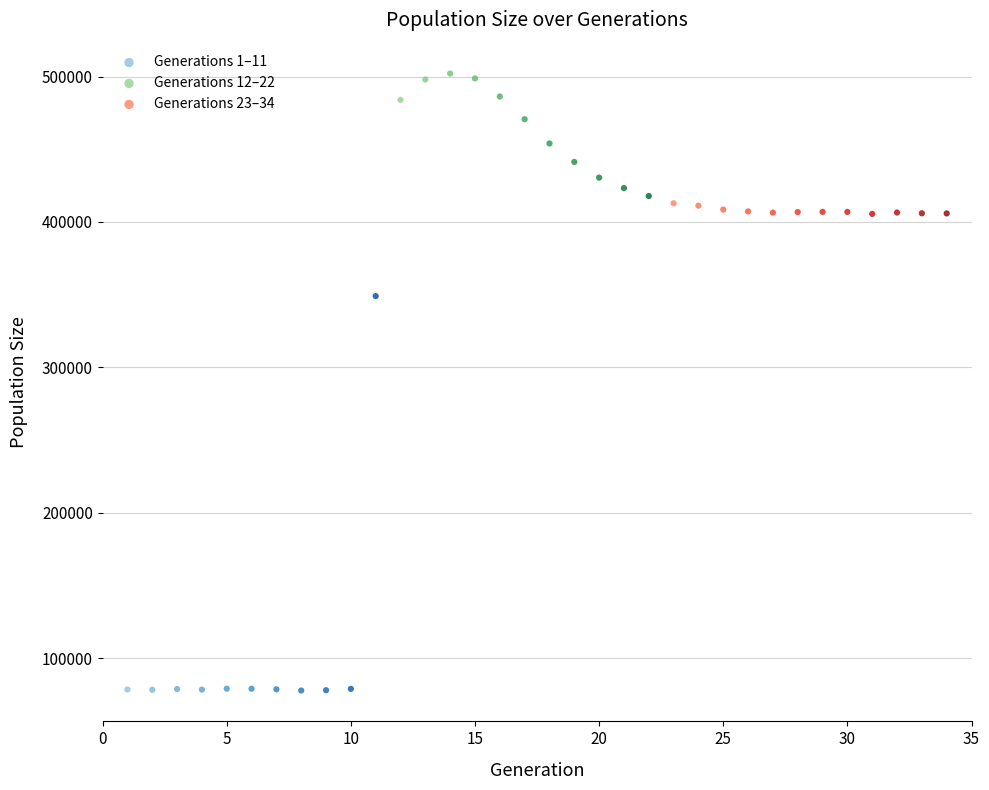

Which series contains the lowest Y value?

Generations 1–11